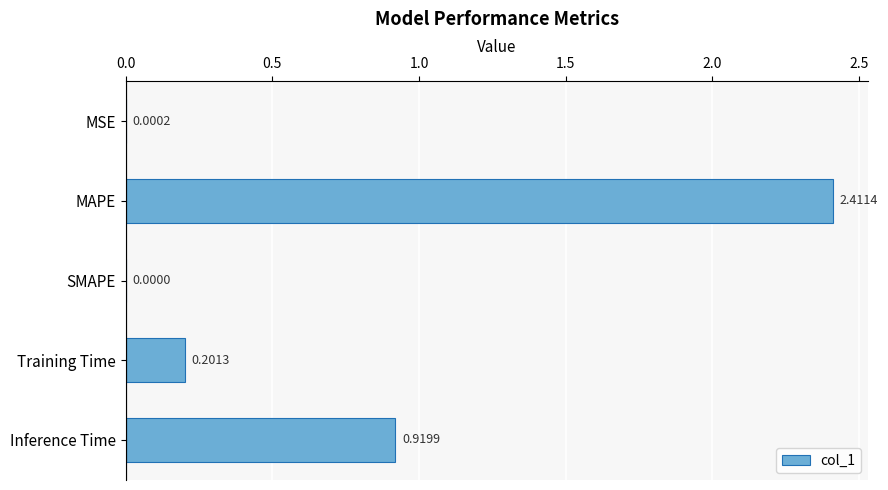

Where is the data nearest to the value 1?

Inference Time